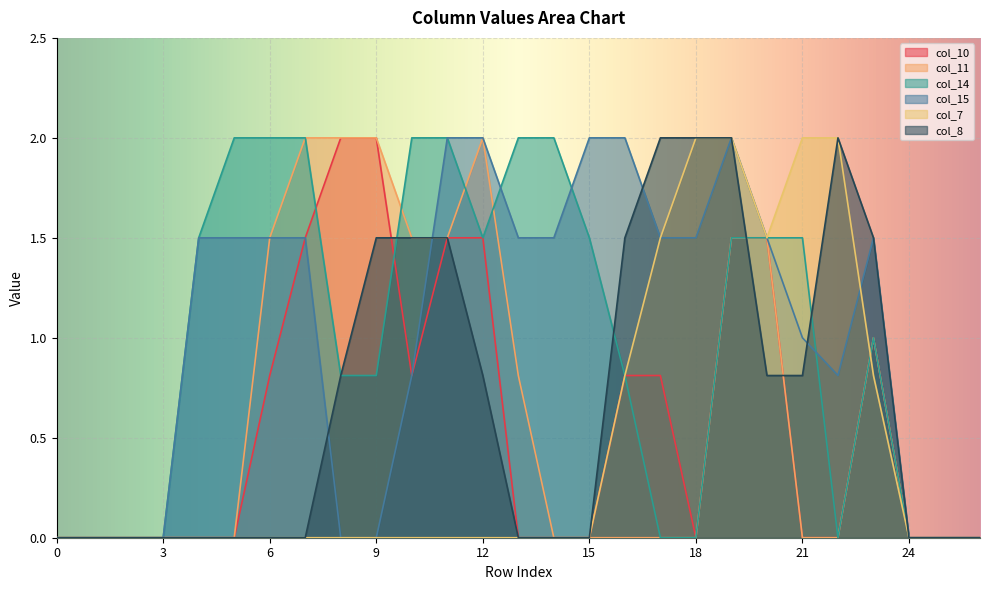

At which category is the sum across all series the highest?

19